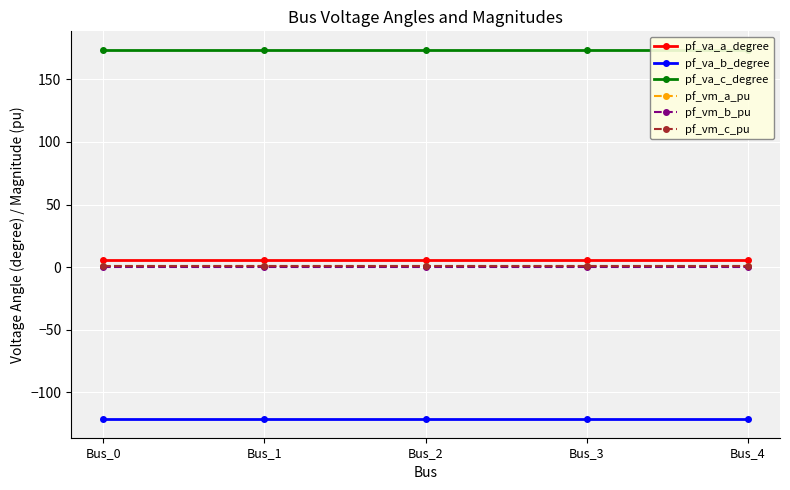

What is the highest value of the pf_va_b_degree series?

-121.3